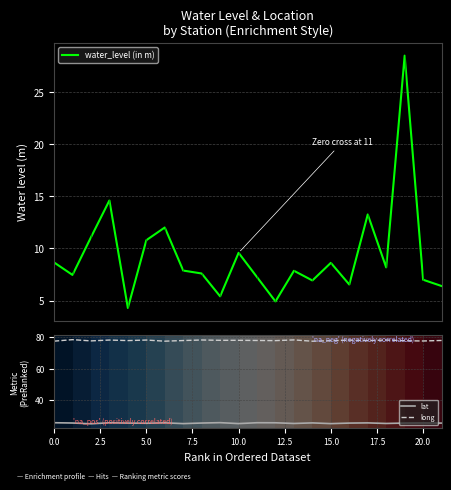

True or false: water_level (in m) and long intersect in this chart.

False